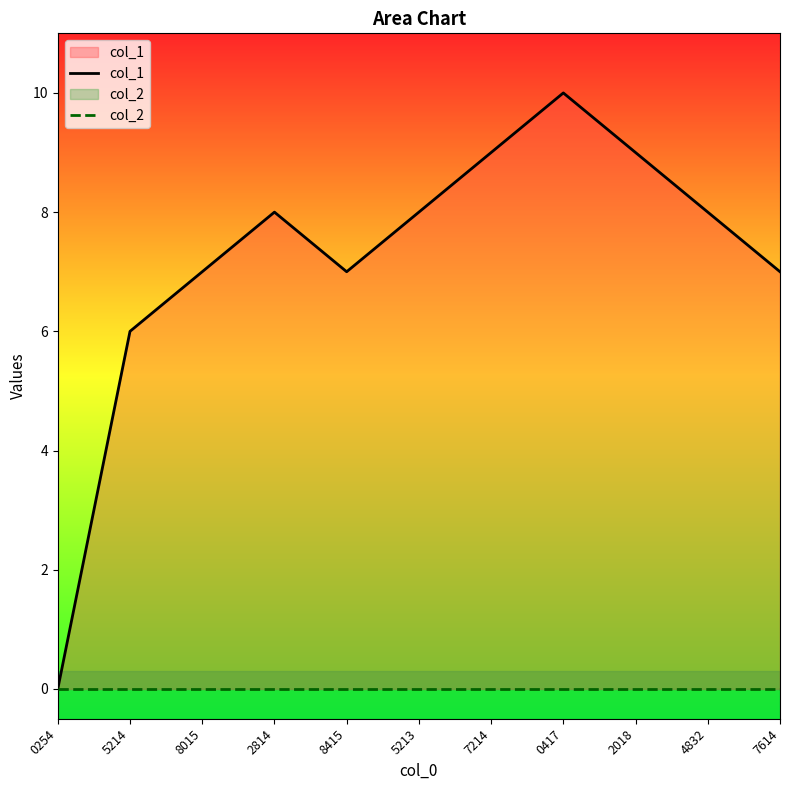

At which label does col_1 reach its peak?

0417